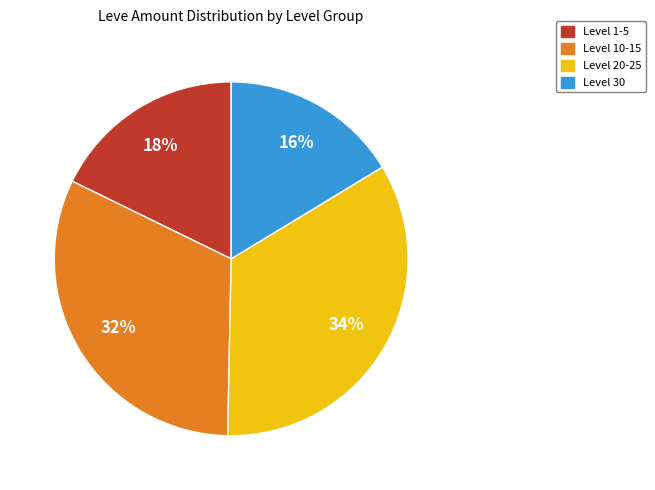

Is there any slice that represents more than half of the pie?

No